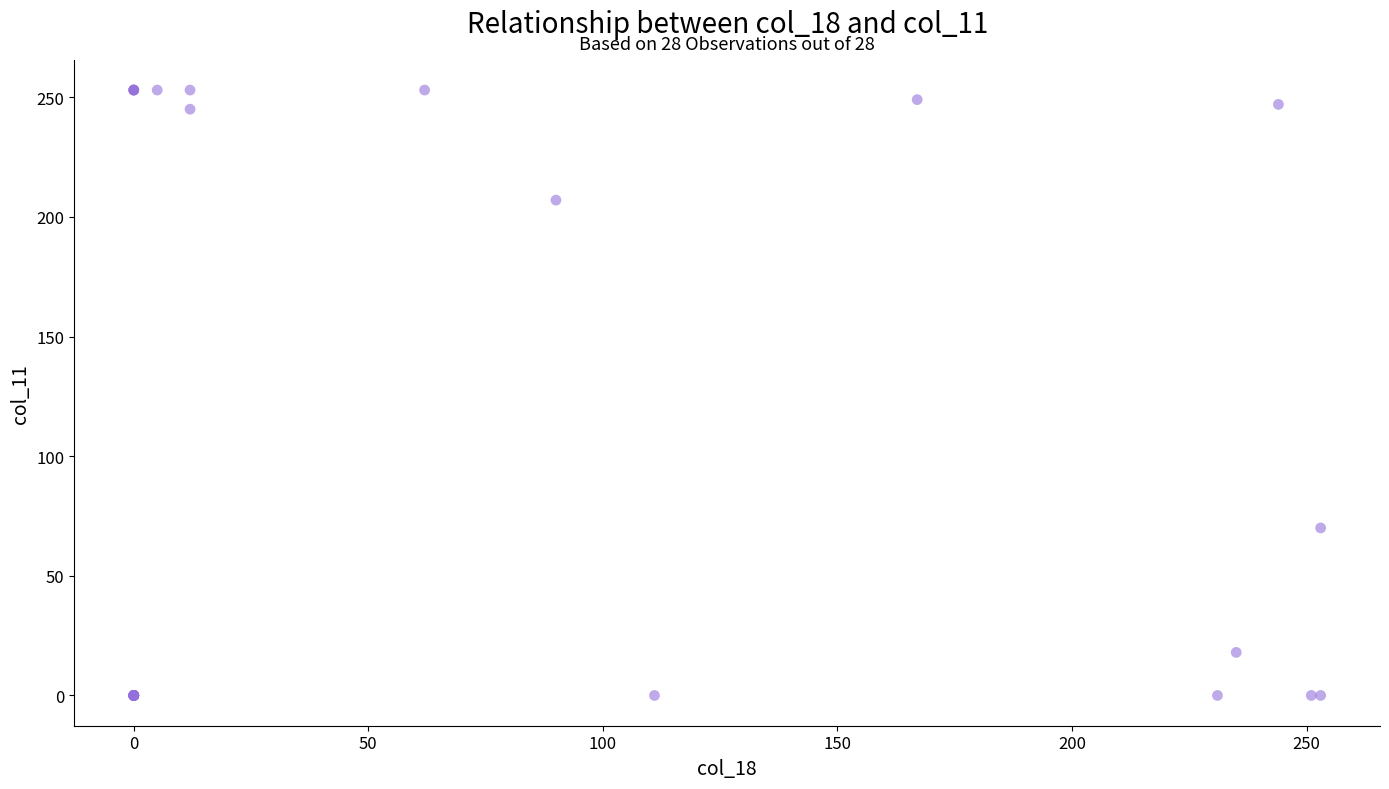

What Y value in the scatter plot is closest to 126?

70